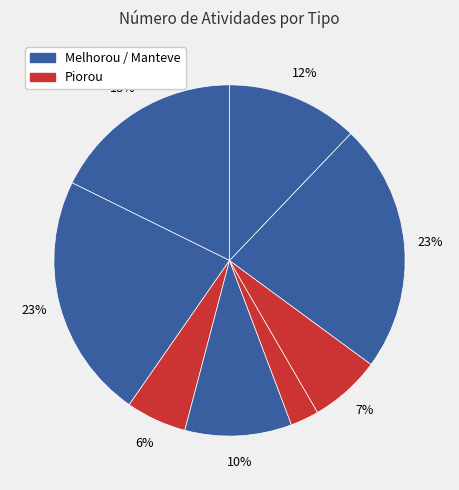

Is there a majority slice in this chart?

No